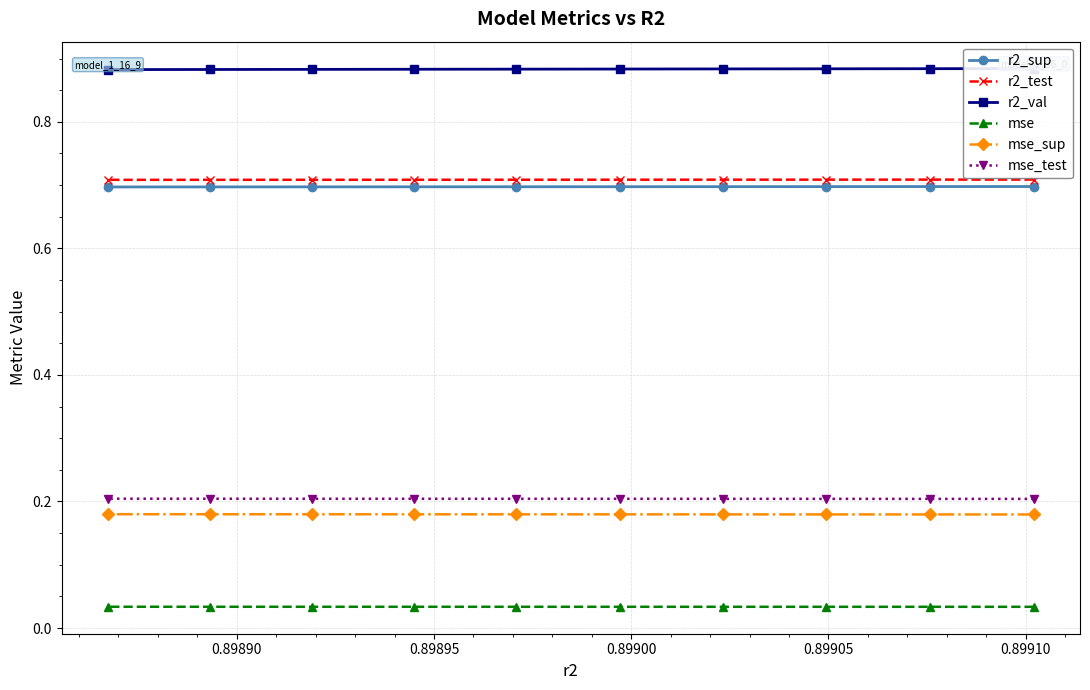

What is the average value of the r2_val series?

0.9